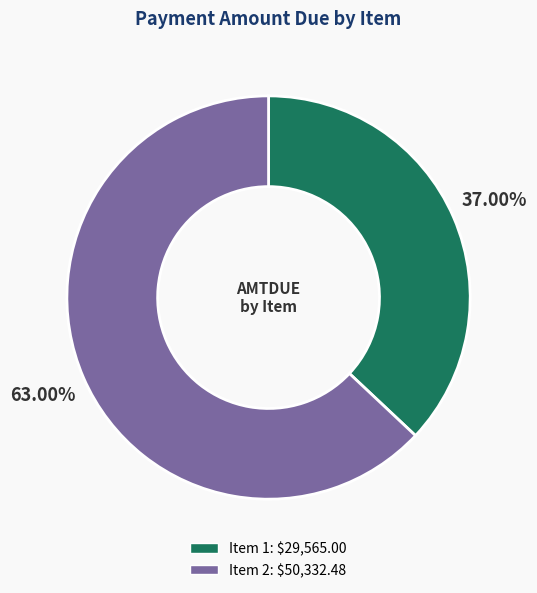

Which category has the biggest portion of the pie?

Item 2: $50,332.48